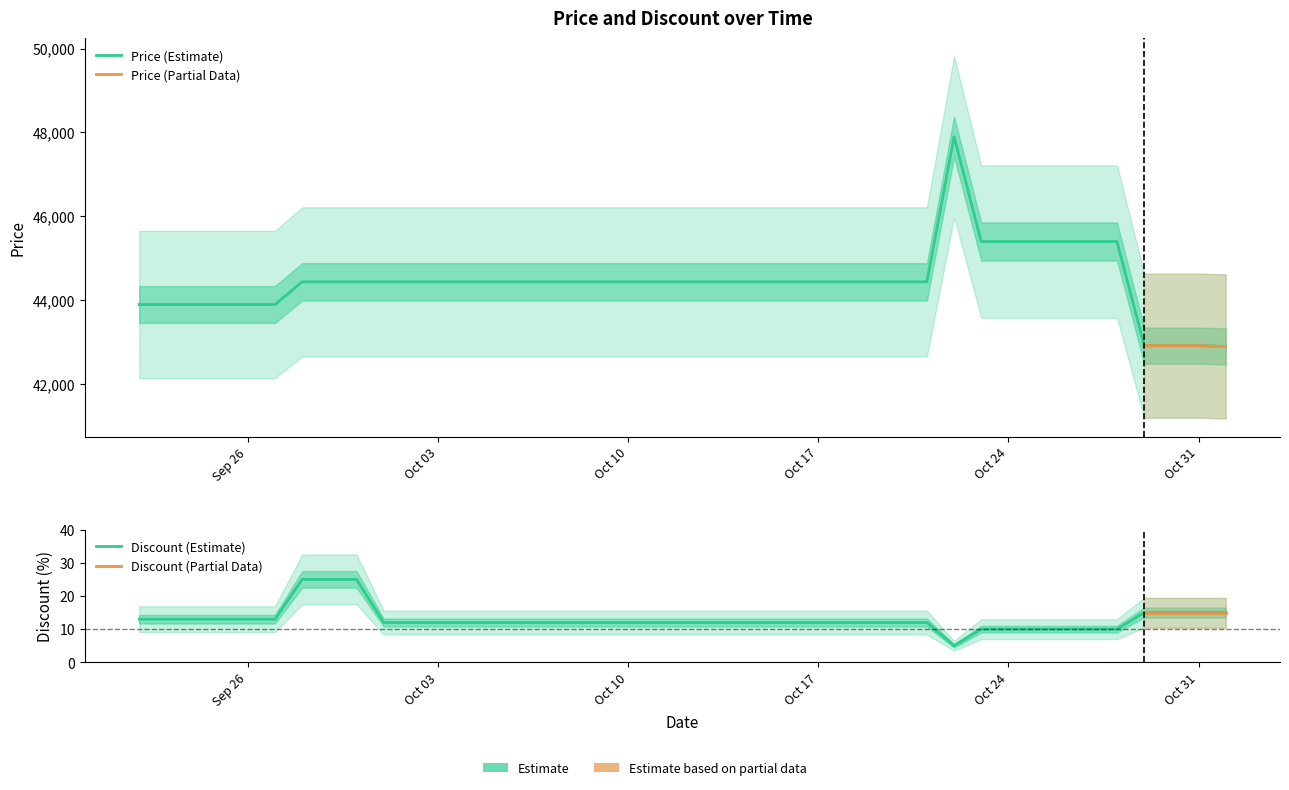

True or false: Discount and Price intersect in this chart.

False